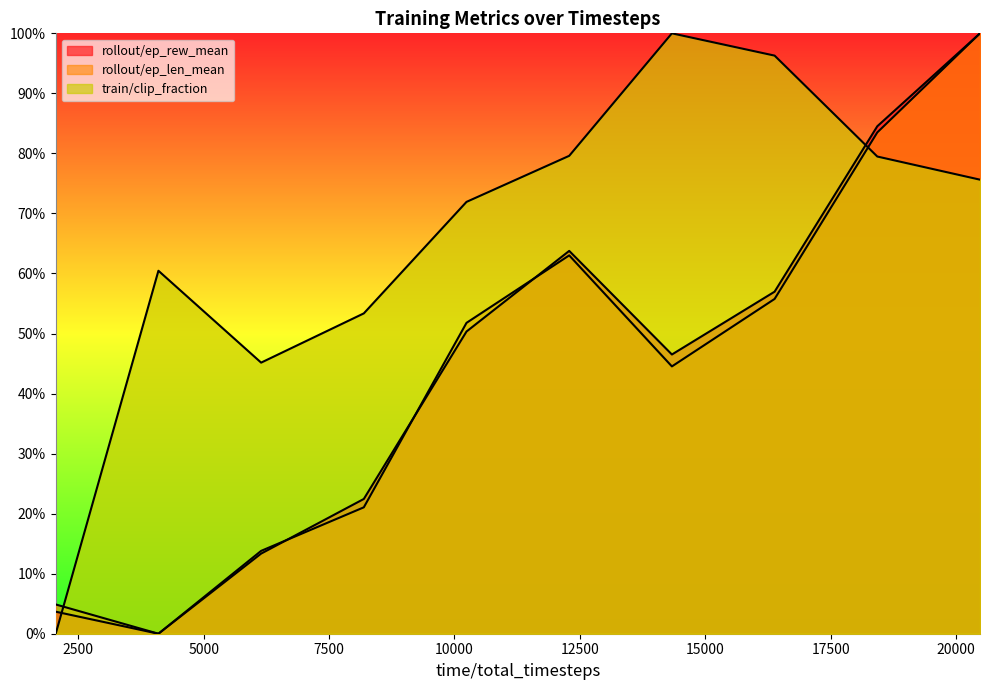

What are all the series names shown in the legend?

rollout/ep_rew_mean, rollout/ep_len_mean, train/clip_fraction